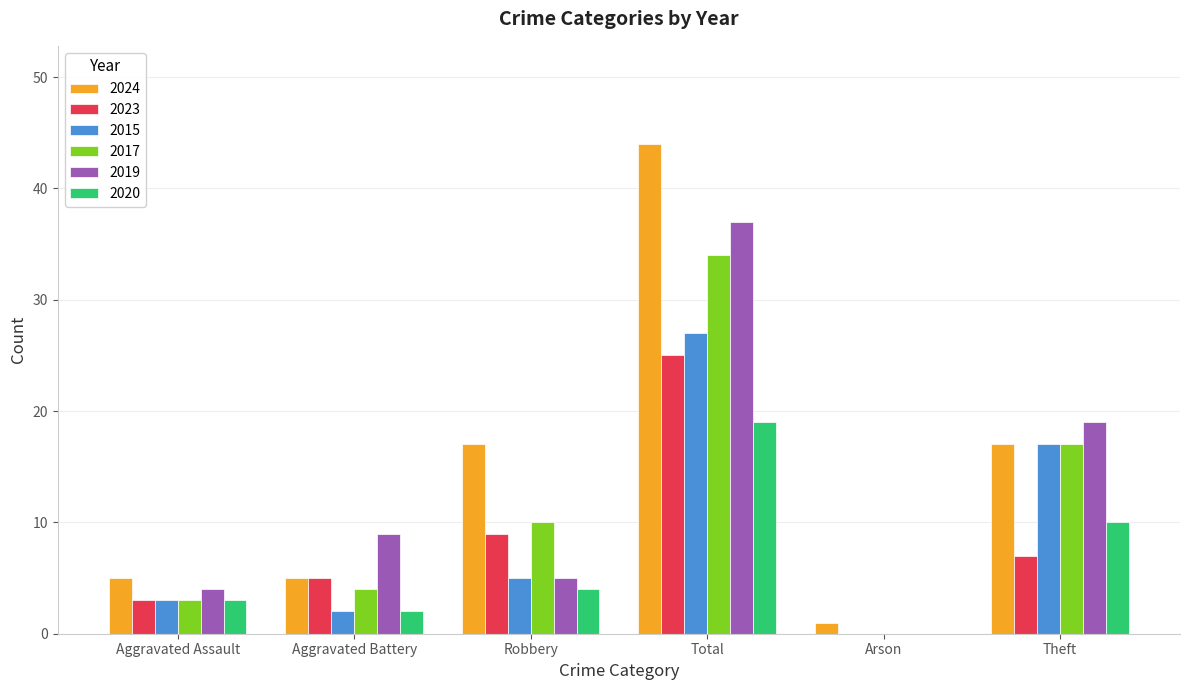

At which category is the sum across all series the highest?

Total